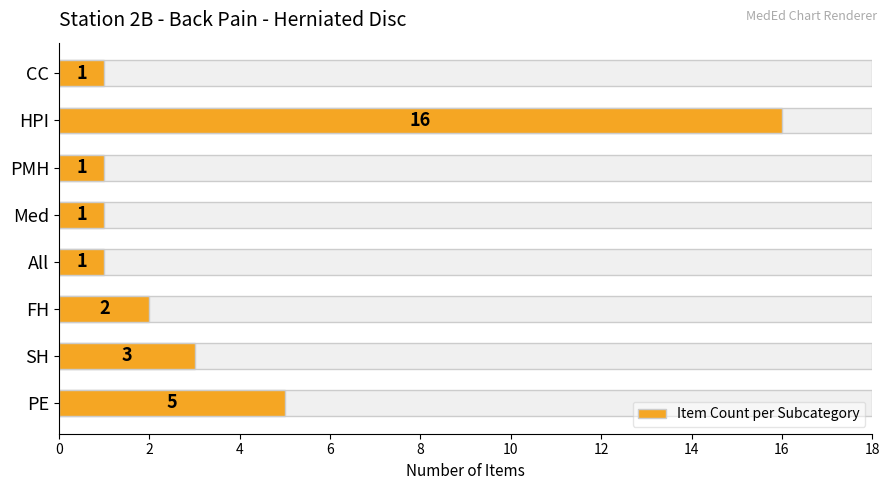

Reading right to left, transcribe all the data shown in this chart.

5	3	2	1	1	1	16	1